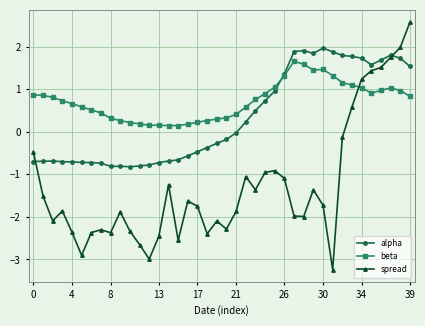

What are all the series names shown in the legend?

alpha, beta, spread